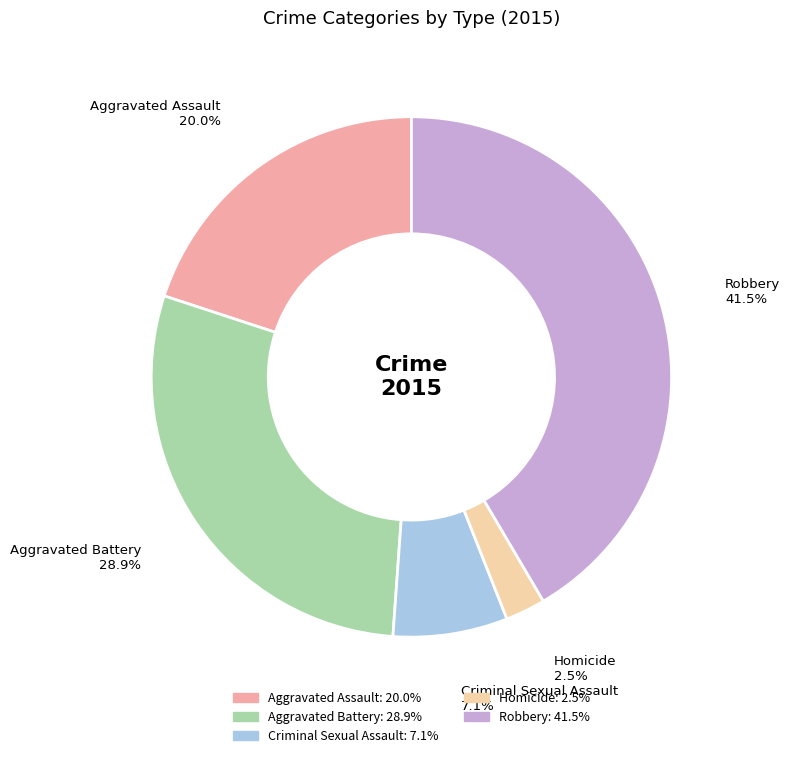

To the nearest percent, what percentage of the pie is Aggravated Assault?

20%